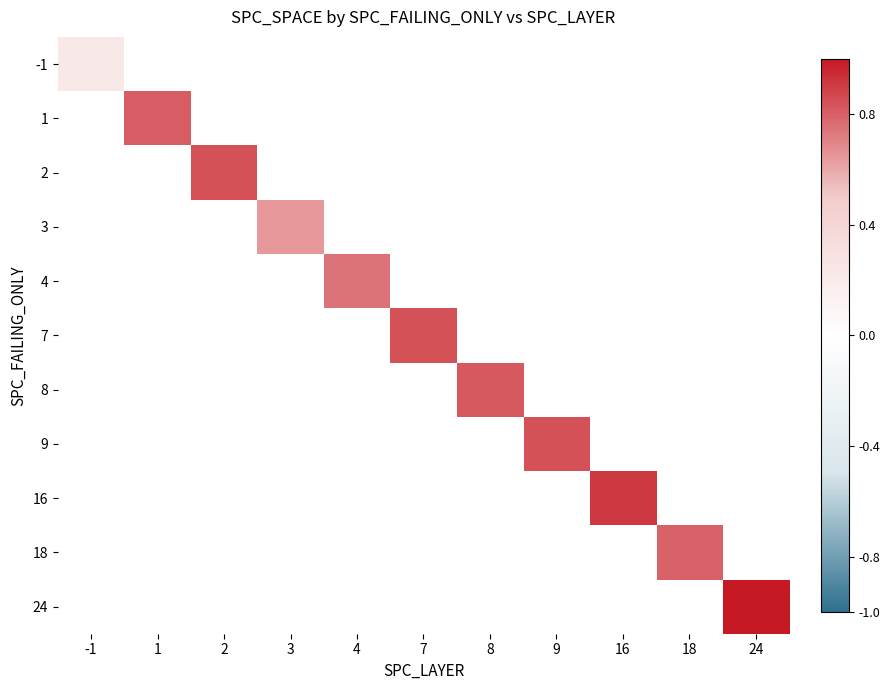

How many values in 3 are above zero?

1